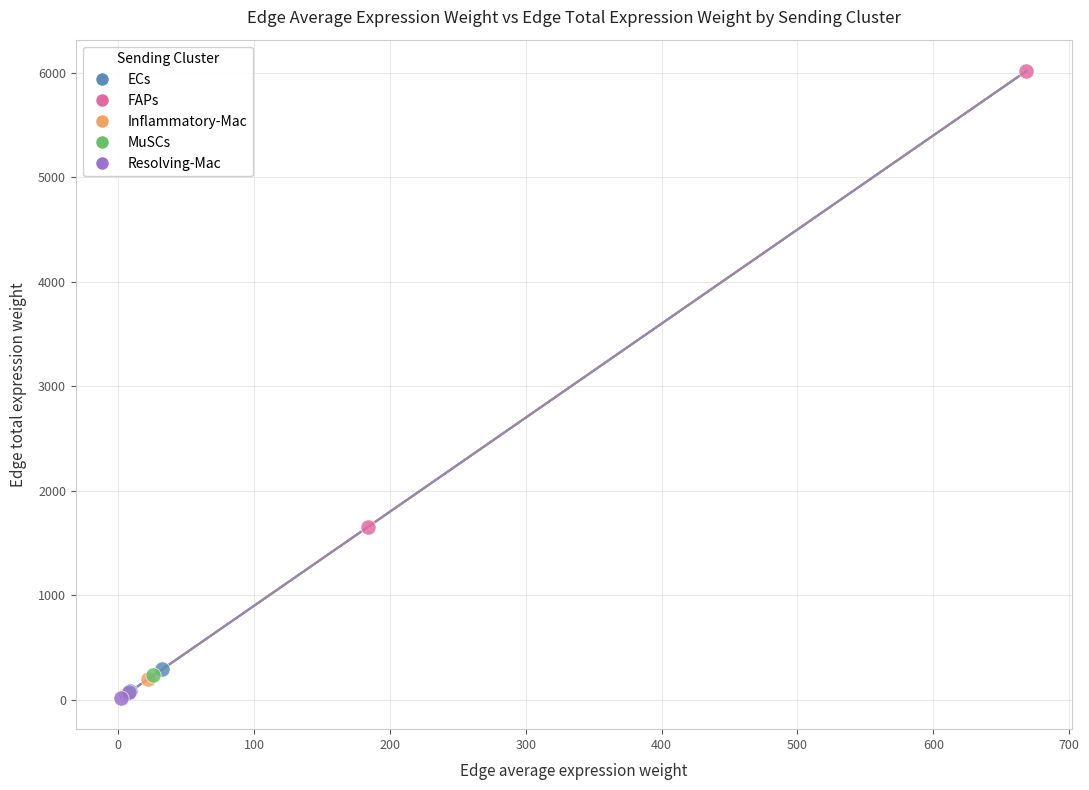

What are all the series names shown in the legend?

ECs, FAPs, Inflammatory-Mac, MuSCs, Resolving-Mac